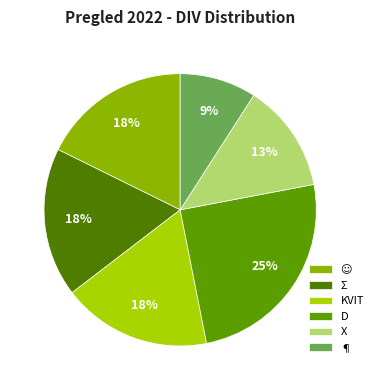

The Σ slice represents 30% of the pie. True or false?

False